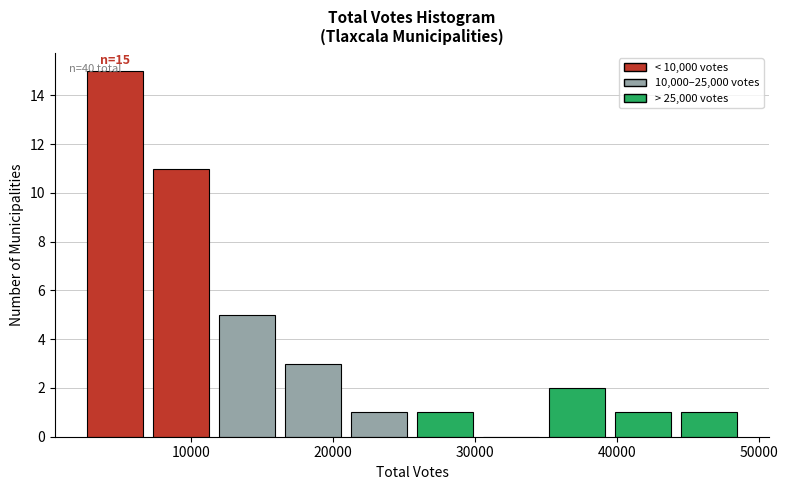

Over which range of the x-axis is the bar tallest?

3000 to 7000